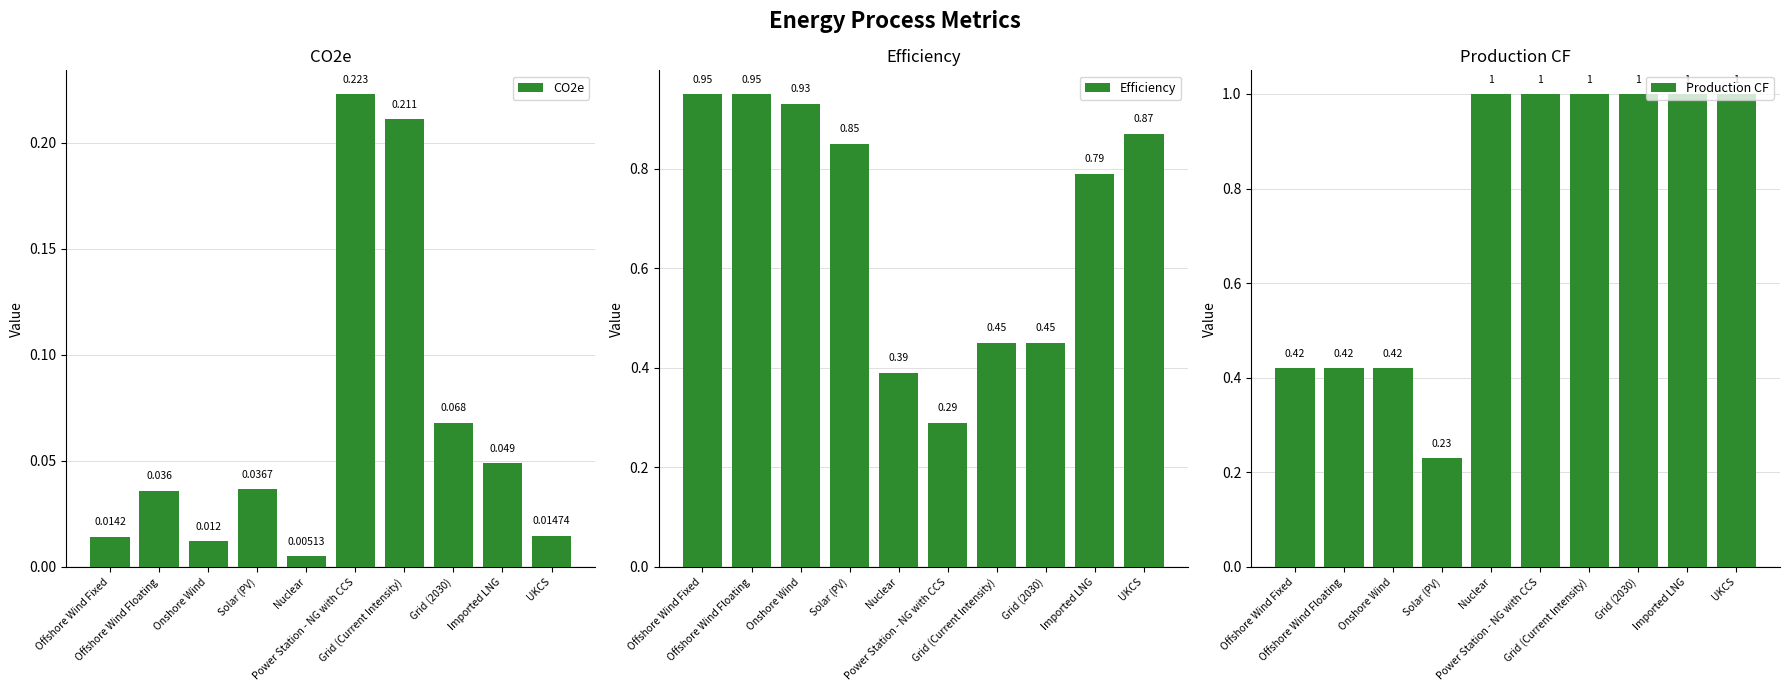

Rank the series by their maximum value, from highest to lowest.

Production CF, Efficiency, CO2e